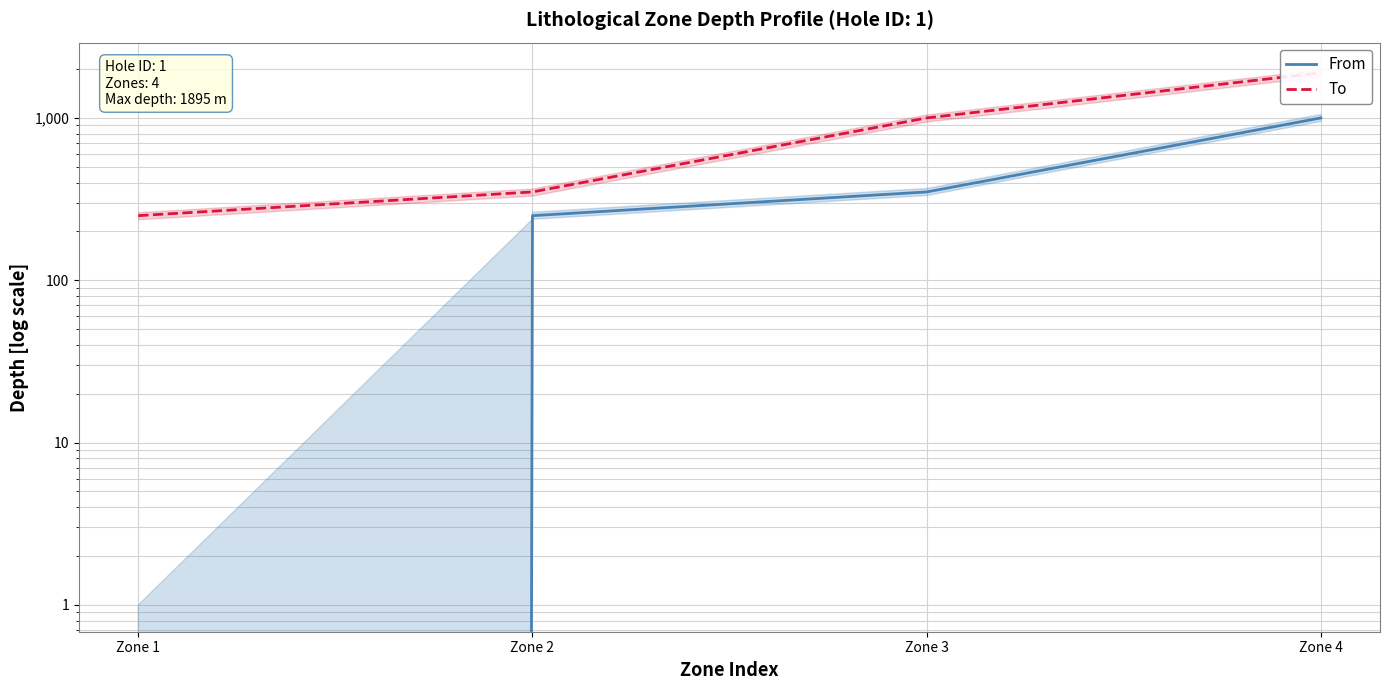

At which label does To reach its minimum?

Zone 1